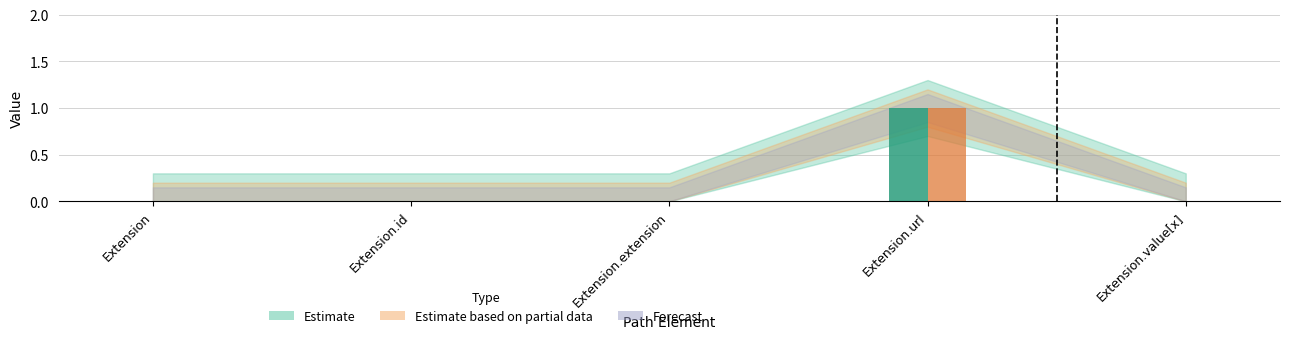

At which category is the sum across all series the highest?

Extension.url